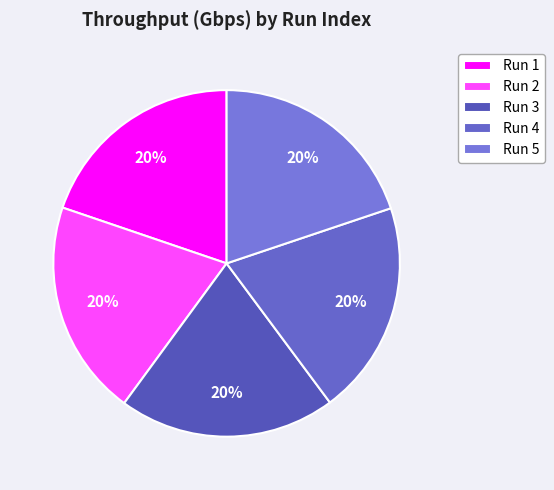

Rank the categories by value from highest to lowest.

3, 2, 4, 5, 1